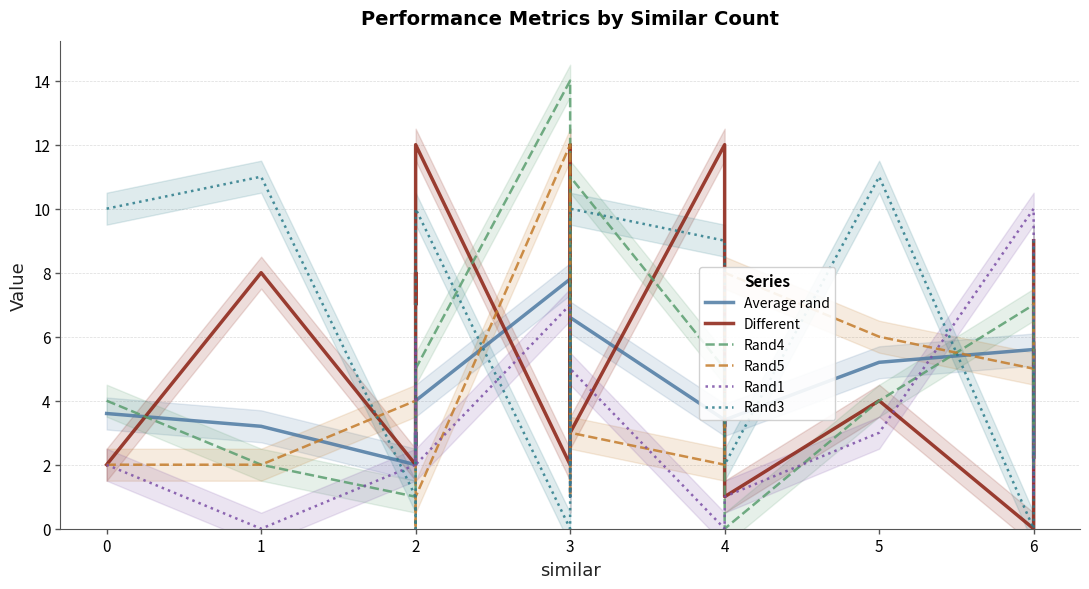

What are all the series names shown in the legend?

Average rand, Different, Rand4, Rand5, Rand1, Rand3